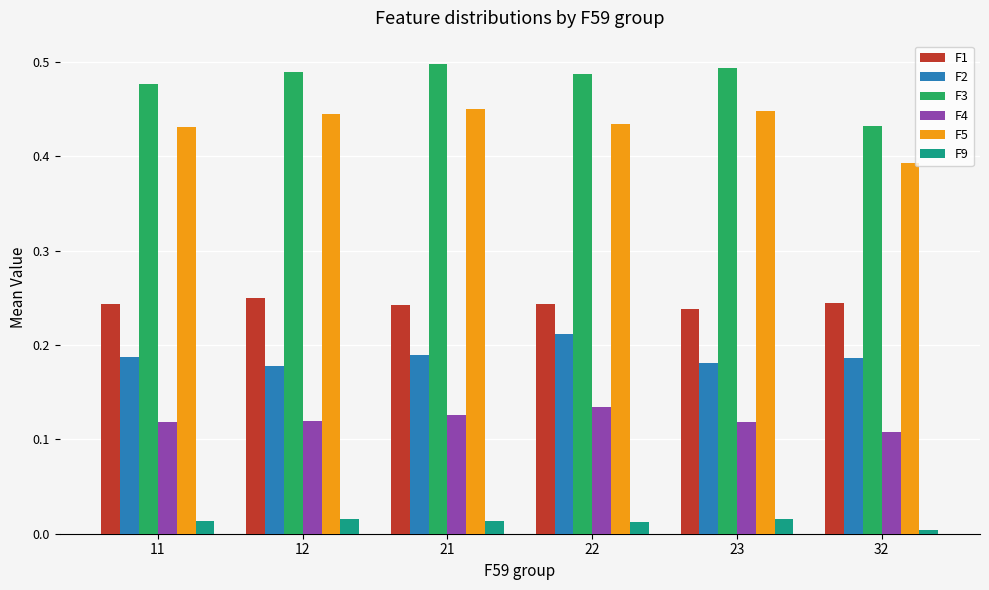

True or false: F4 has a value of 0.0 at 12.

False